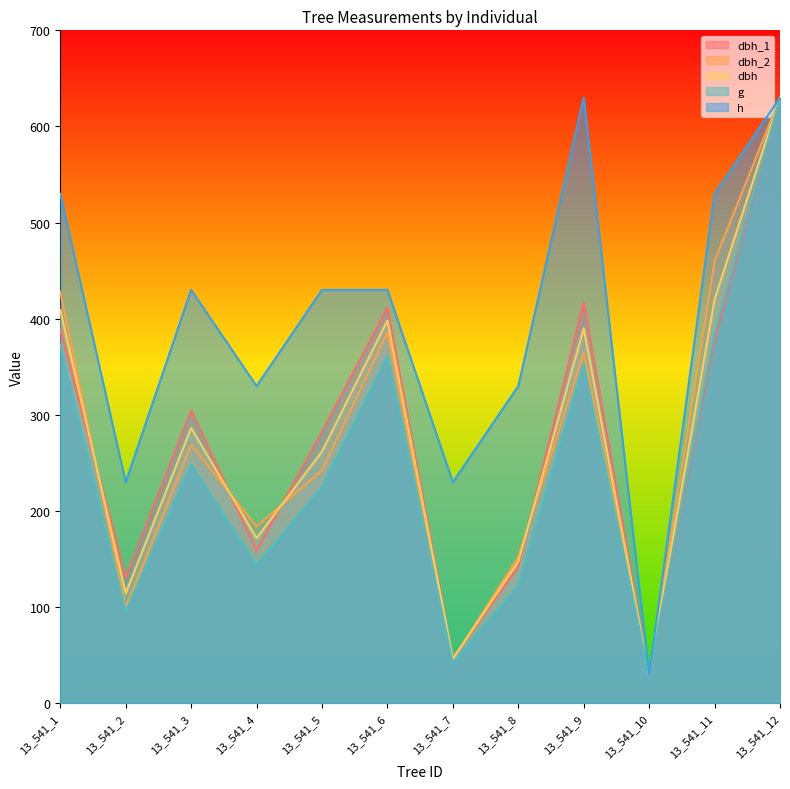

What is the value of the g point at the 6th from the left?

361.5